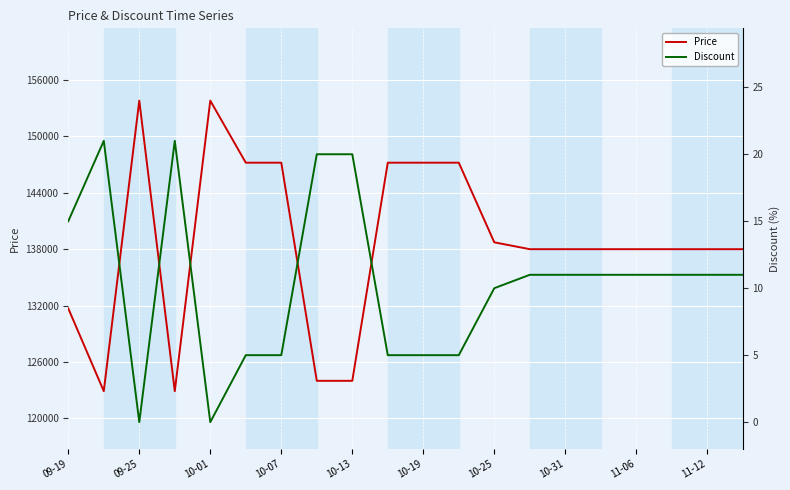

What is the maximum value for Price?

153800